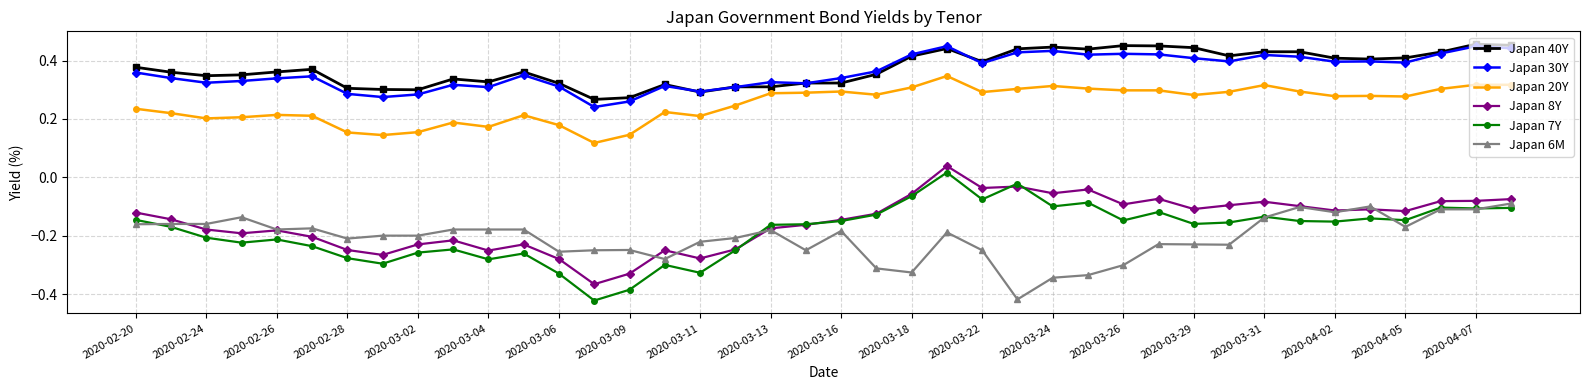

True or false: Japan 30Y and Japan 7Y intersect in this chart.

False